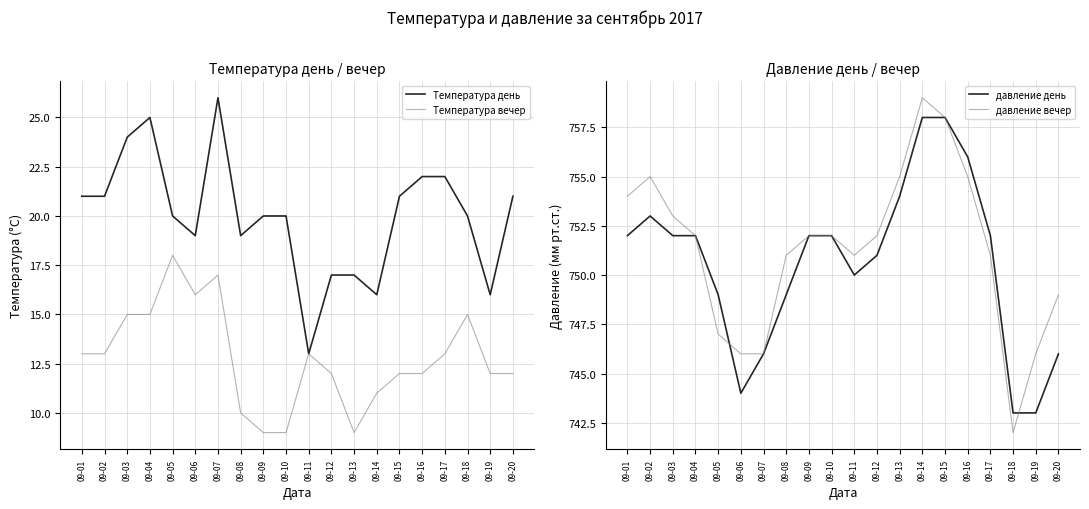

What is the difference between the maximum and second lowest values in the Температура вечер series?

9